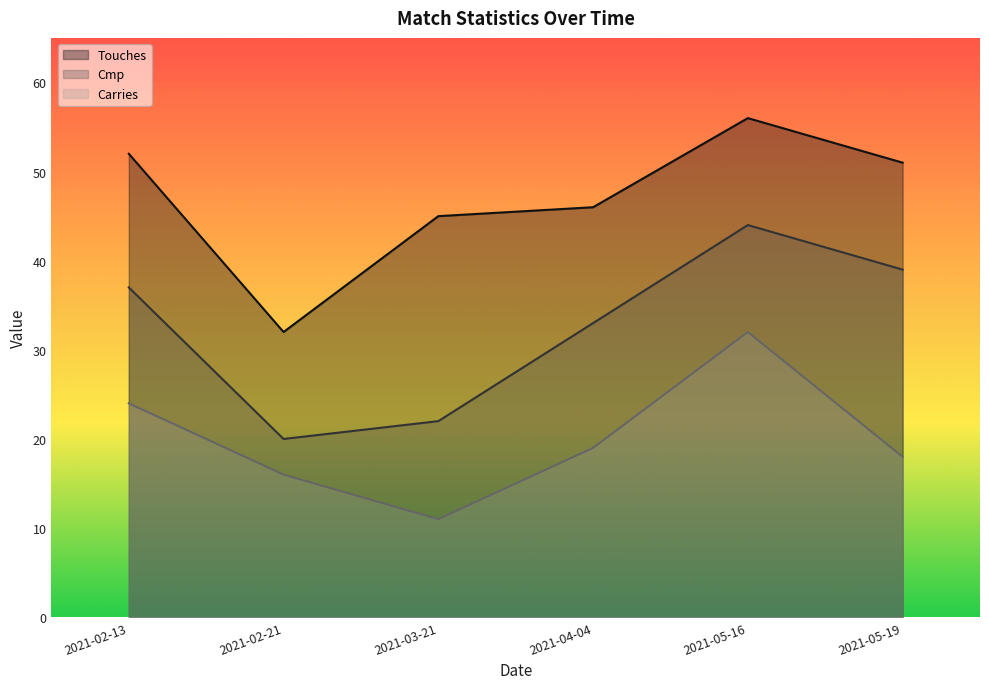

At which category does Carries reach its first local valley?

2021-03-21